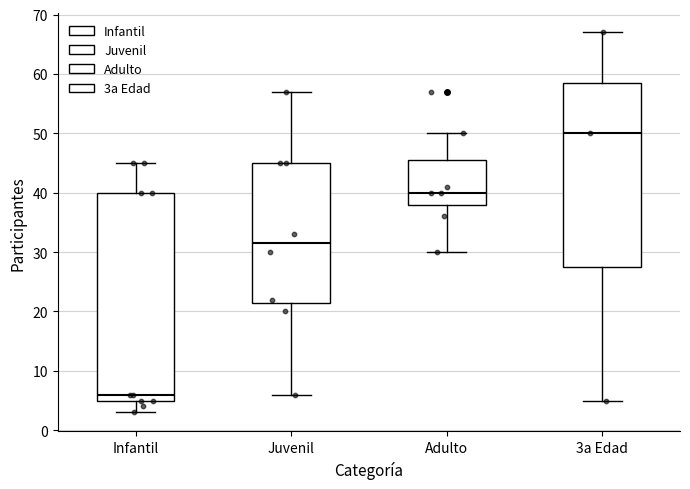

Which box is the tallest, from its lower edge to its upper edge?

Infantil